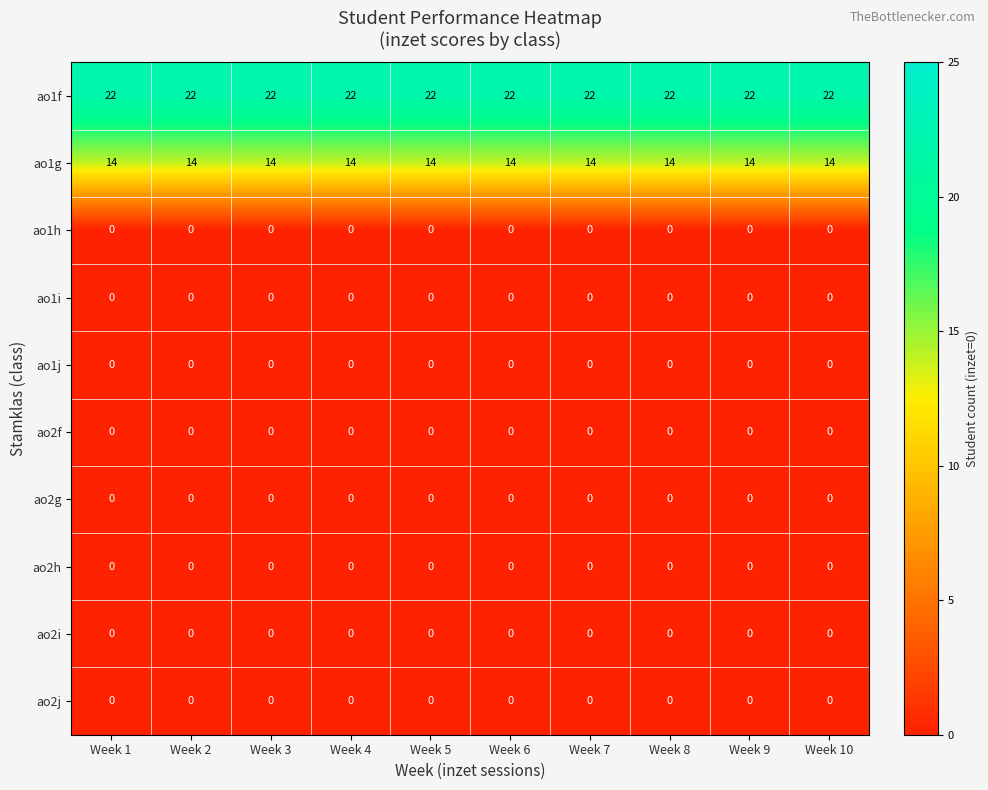

What is the total value across all series at Week 8?

36